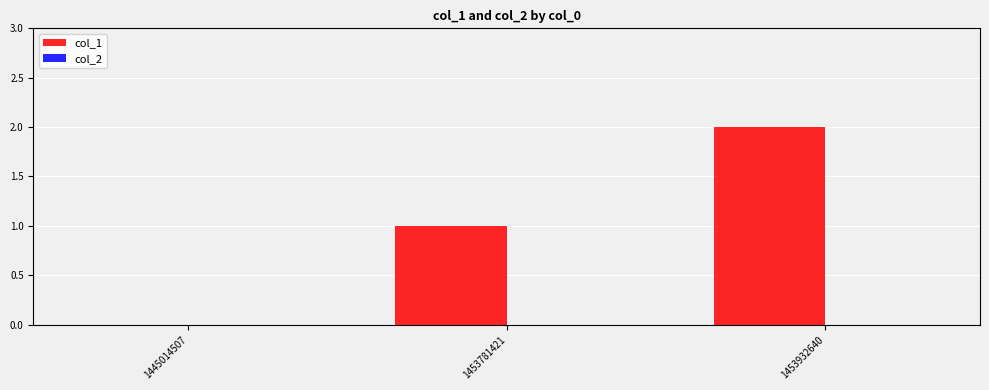

How many categories are shown in the chart?

3